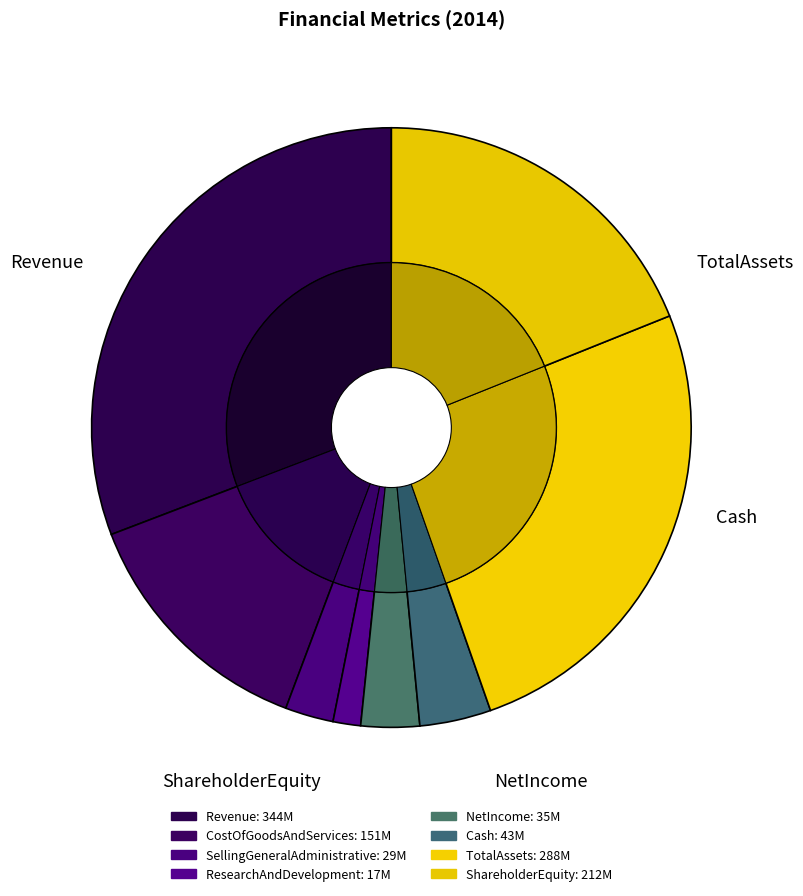

What is the total percentage of ShareholderEquity and ResearchAndDevelopment?

20.4%